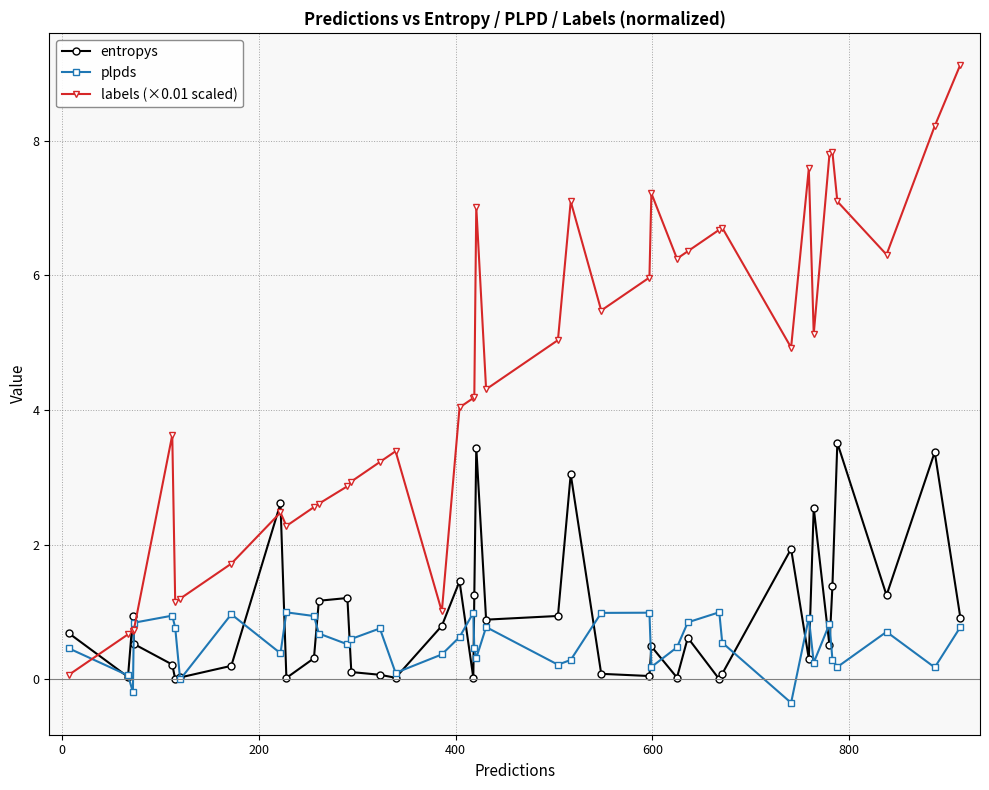

Which series has the largest range (max minus min)?

labels (×0.01 scaled)